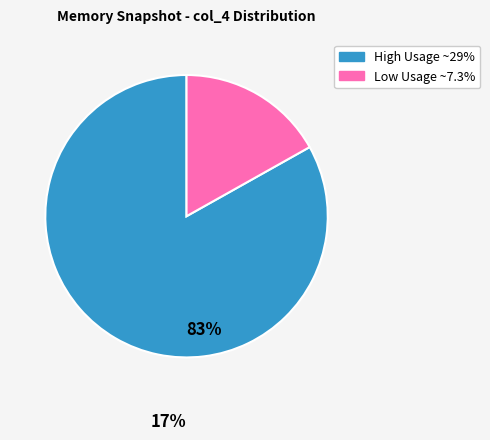

How many slices are in this pie chart?

2